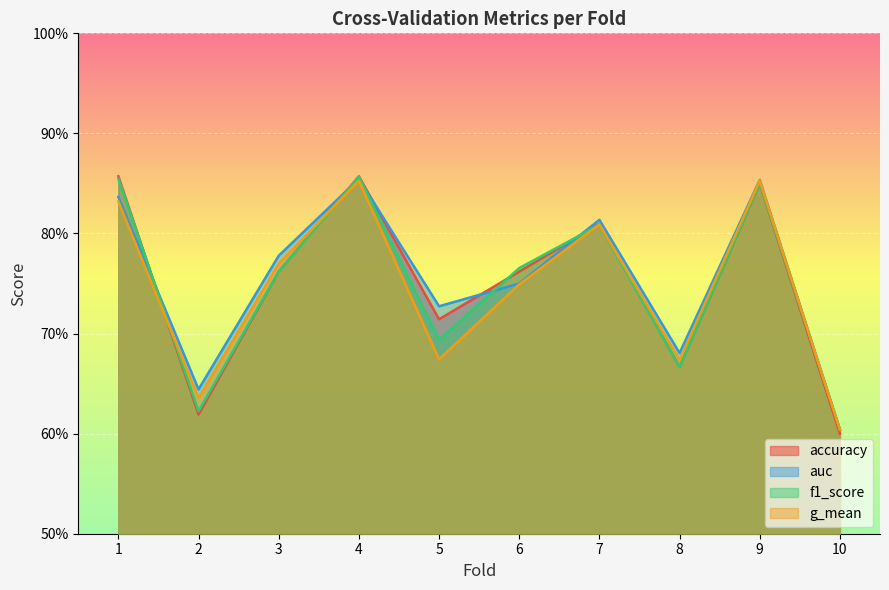

Count the number of categories in the chart.

10